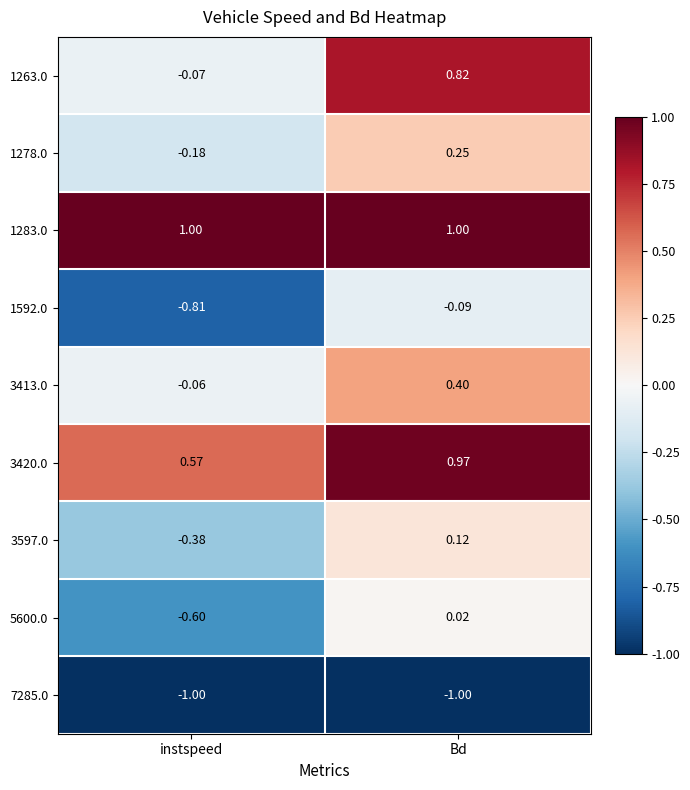

At which label is 1278.0 closest to 0?

instspeed